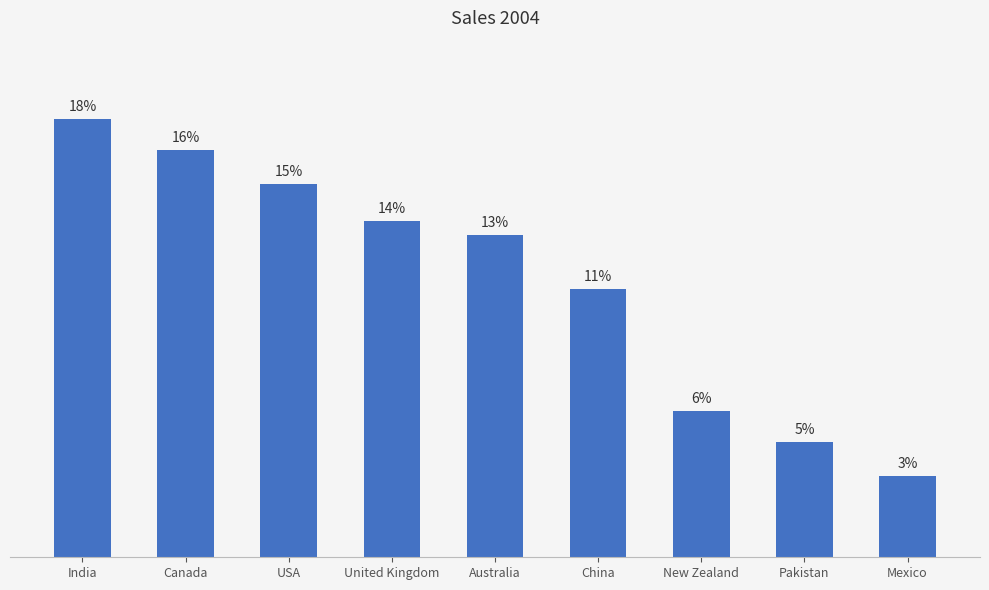

Are the bars grouped side by side (vs. stacked)?

No